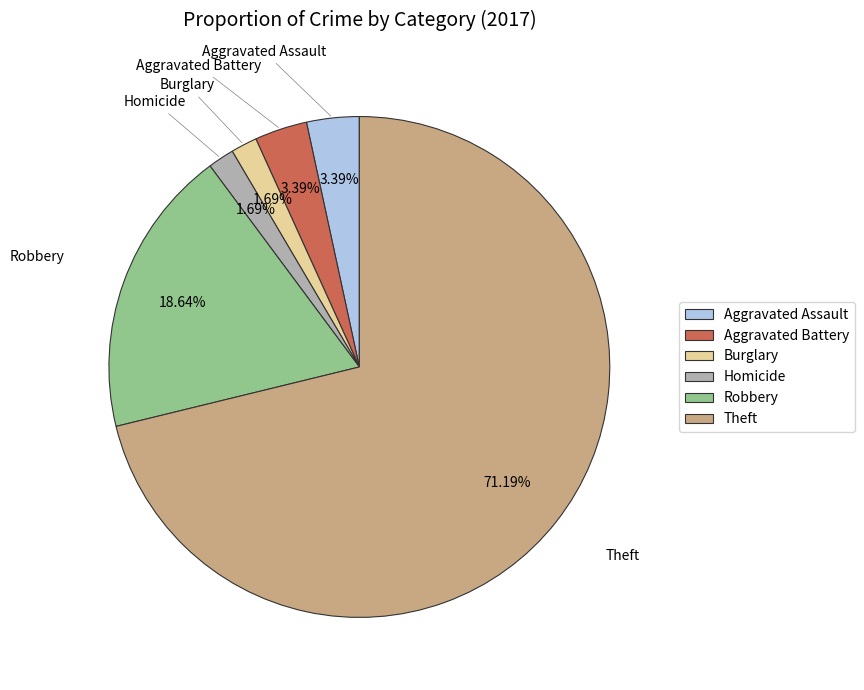

How many segments does this pie chart have?

6